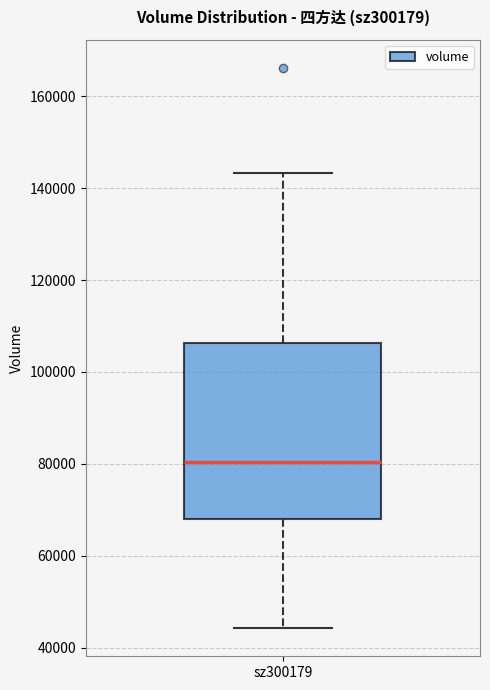

Read this box plot against the y-axis: the position of the median line, the range covered by the box, and the ends of both whiskers. The values are not printed on the chart, so give them approximately, as read against the axis.

median 80000, box 68000 to 106000, whiskers 44000 to 144000